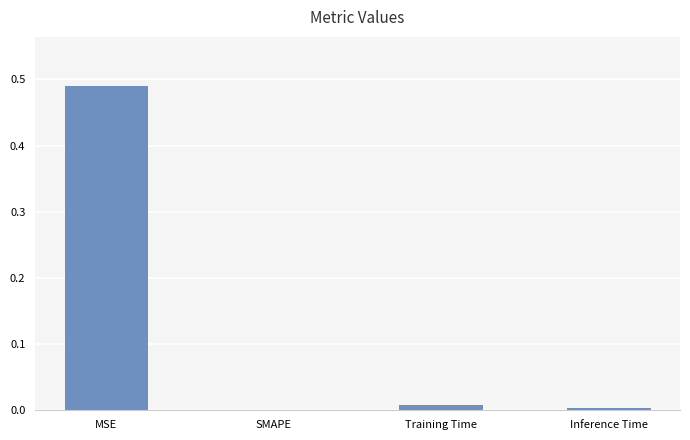

True or false: the data shows 0.0 at Inference Time.

True